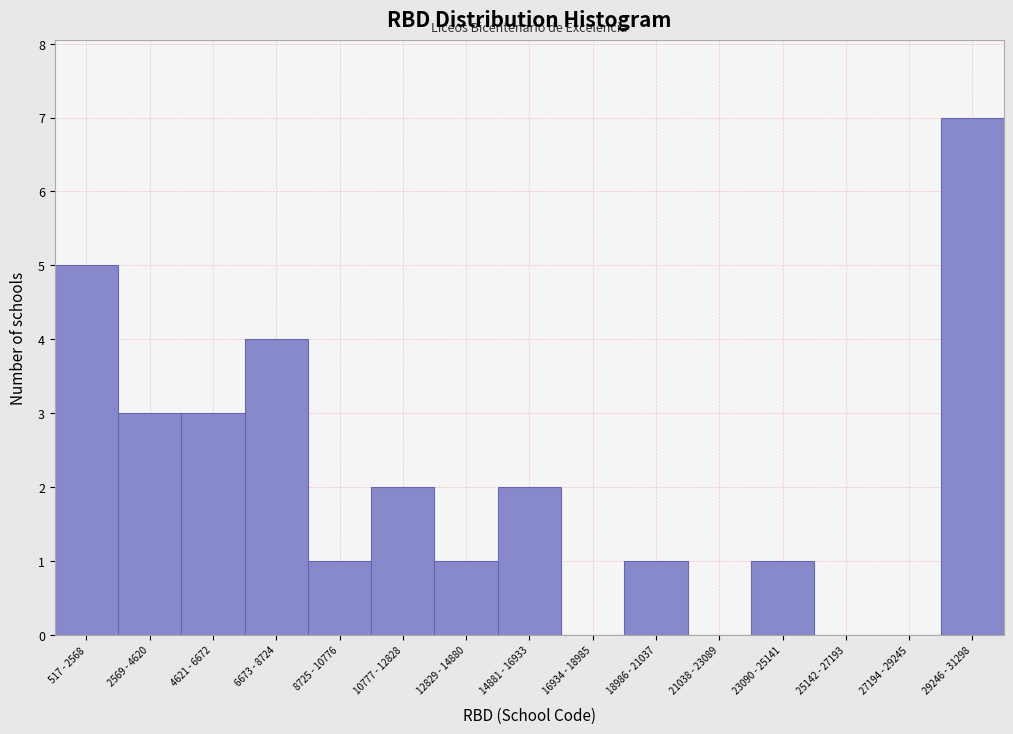

Reading left to right, list all the values displayed in this chart.

517 - 2568=5	2569 - 4620=3	4621 - 6672=3	6673 - 8724=4	8725 - 10776=1	10777 - 12828=2	12829 - 14880=1	14881 - 16933=2	16934 - 18985=0	18986 - 21037=1	21038 - 23089=0	23090 - 25141=1	25142 - 27193=0	27194 - 29245=0	29246 - 31298=7